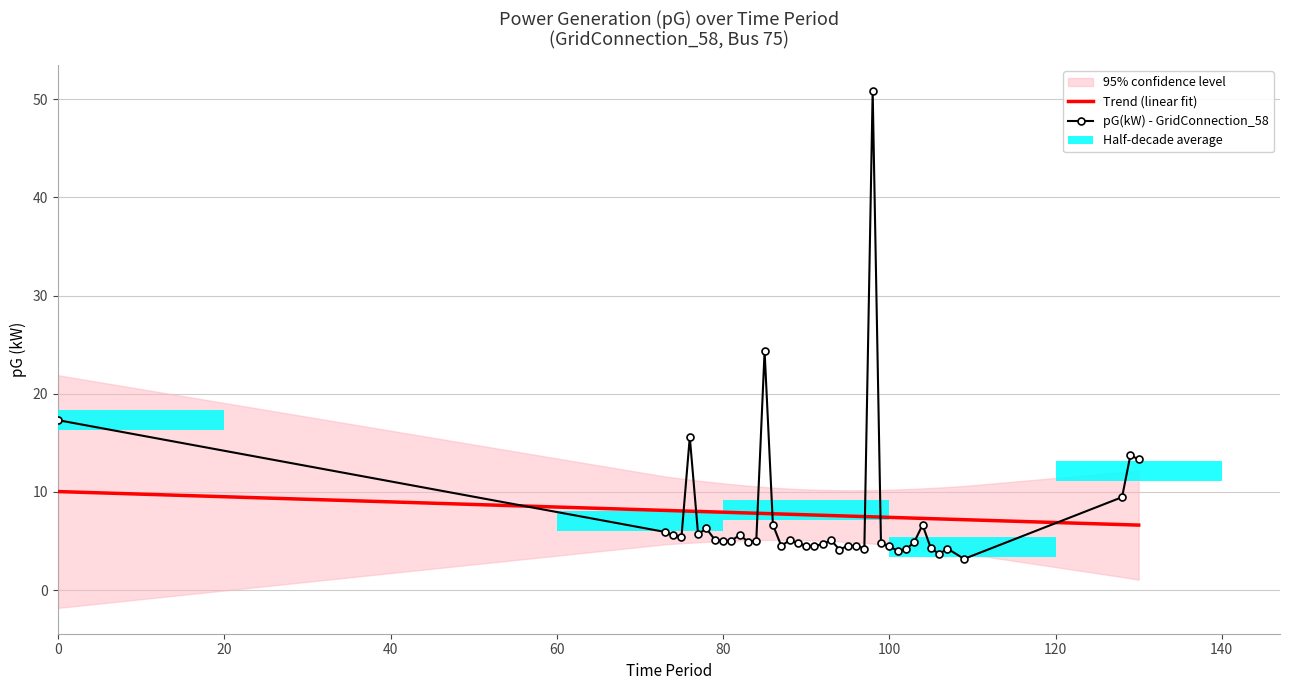

Rank the series by their average value, from lowest to highest.

Trend (linear fit), pG(kW) - GridConnection_58